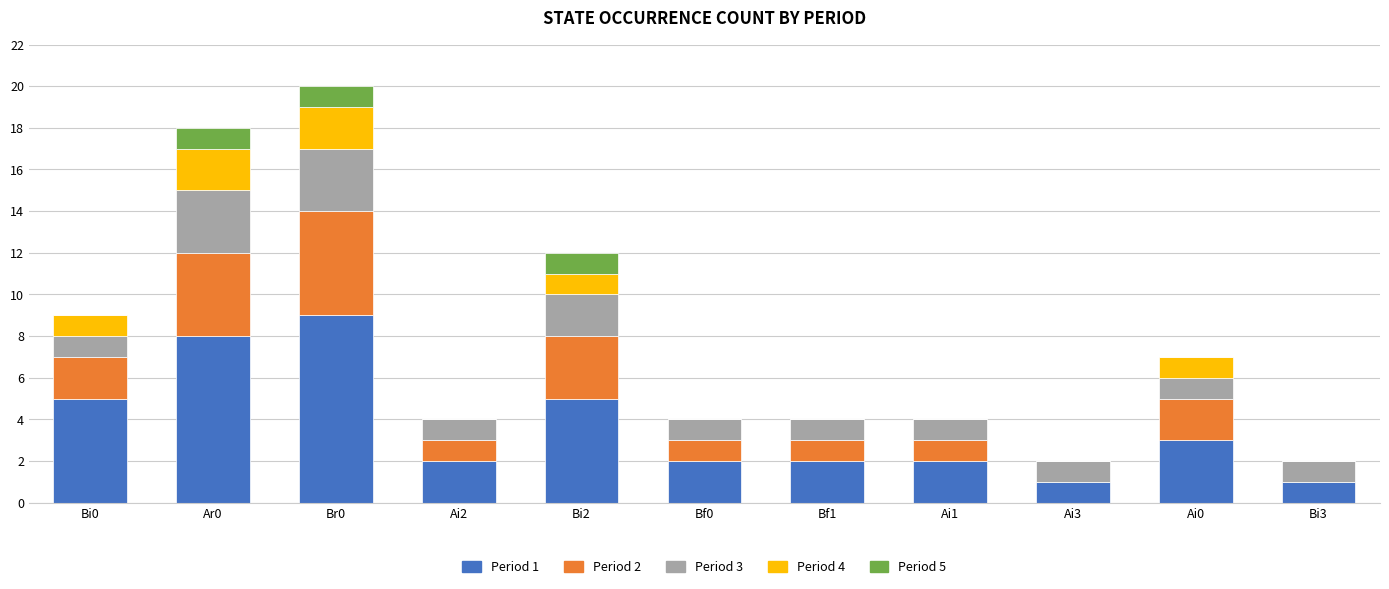

At which label does Period 1 reach its peak?

Br0